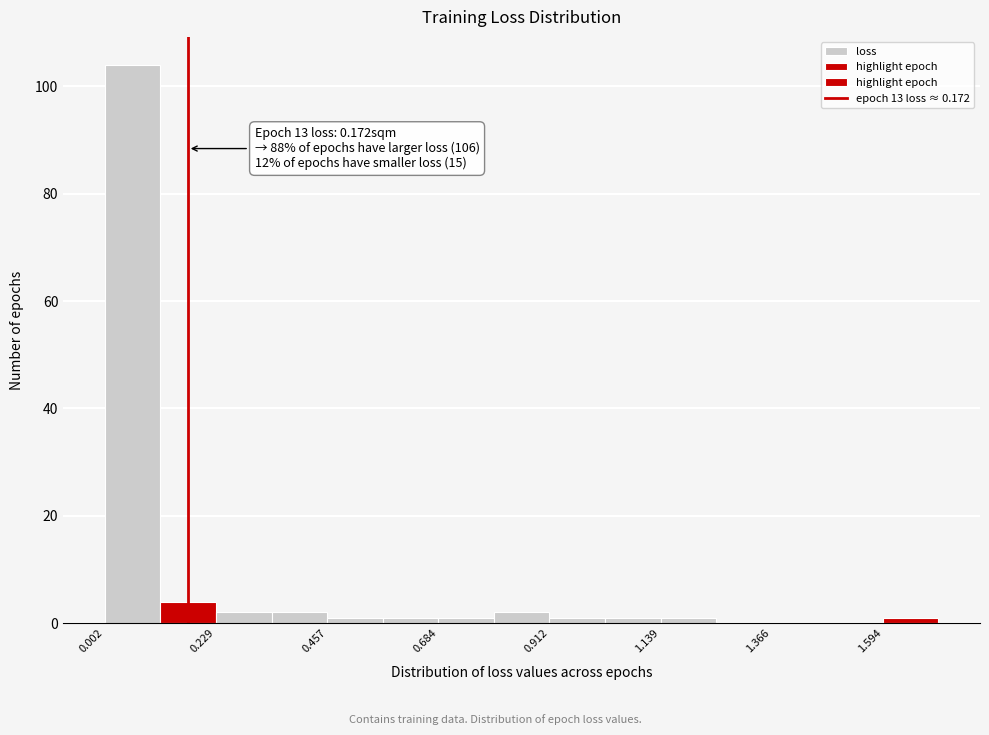

Around what value on the x-axis is the tallest bar? Give the approximate position of its centre, as read against the axis.

0.05